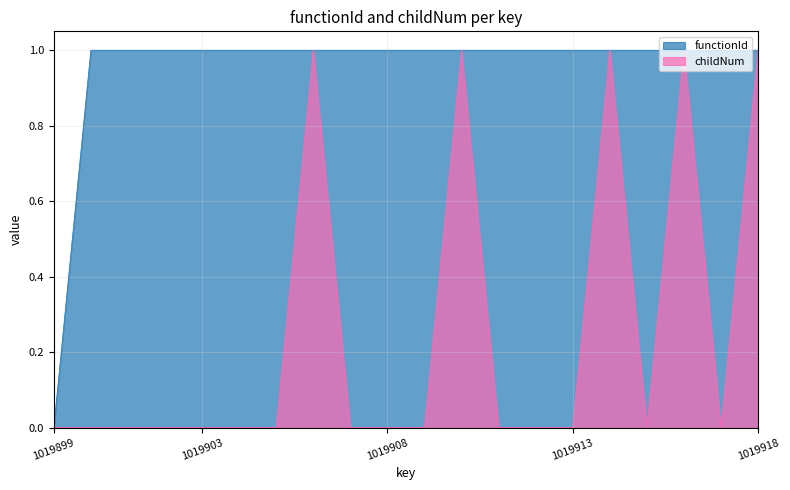

Between 1019913 and 1019907, which is larger?

1019913